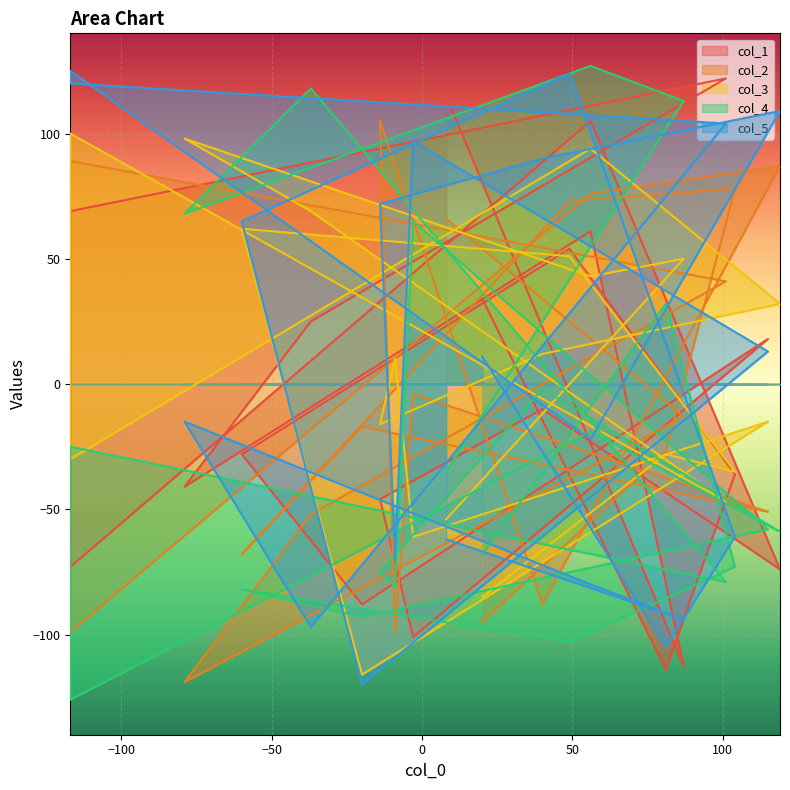

What is the value of the col_5 point at the 5th from the left?

-97